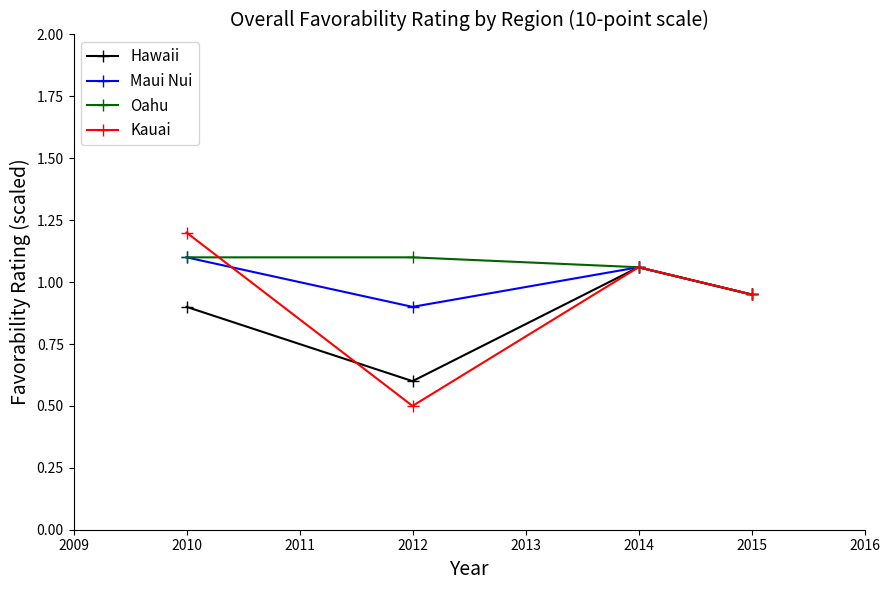

Rank the series by their average value, from lowest to highest.

Hawaii, Kauai, Maui Nui, Oahu